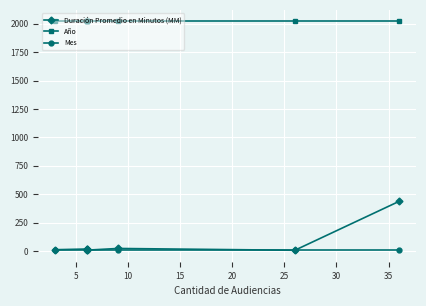

What are all the series names shown in the legend?

Duración Promedio en Minutos (MM), Año, Mes